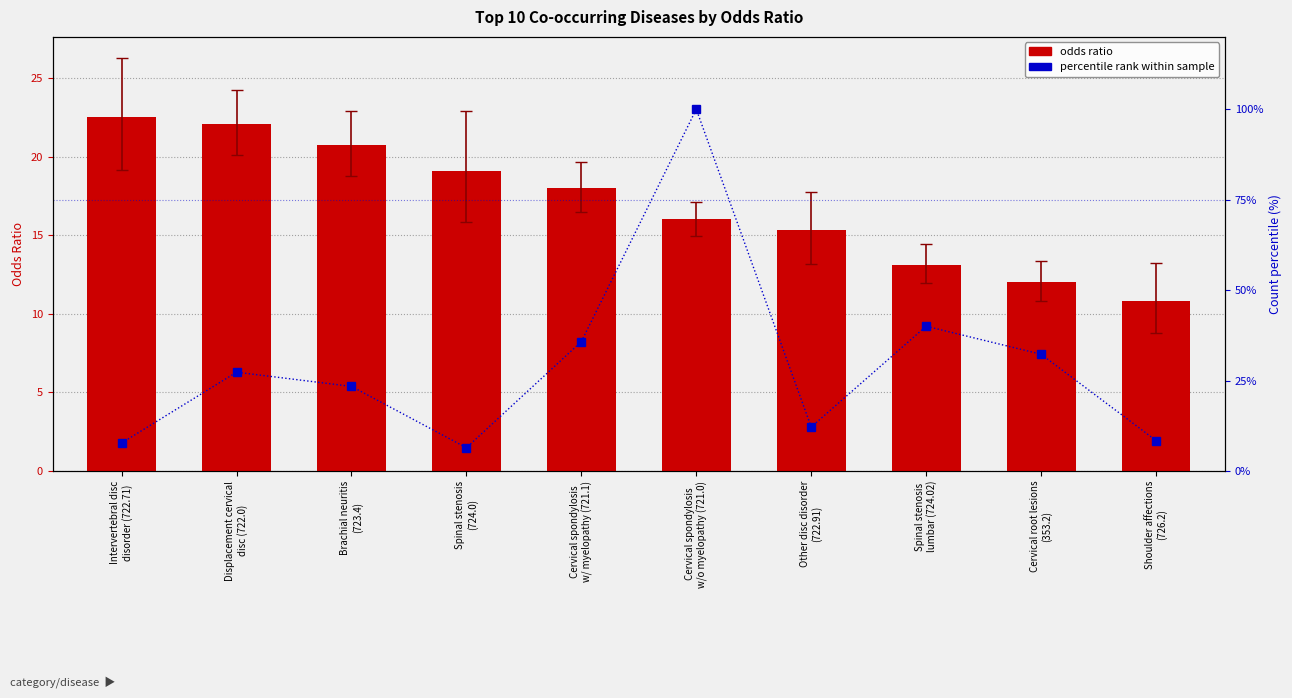

Reading left to right, what are all the values shown in this chart?

odds ratio: 22.5	22.1	20.8	19.1	18.0	16.0	15.3	13.1	12.0	10.8
percentile rank within the sample: 7.7	27.3	23.4	6.4	35.8	100.0	12.2	40.0	32.3	8.4